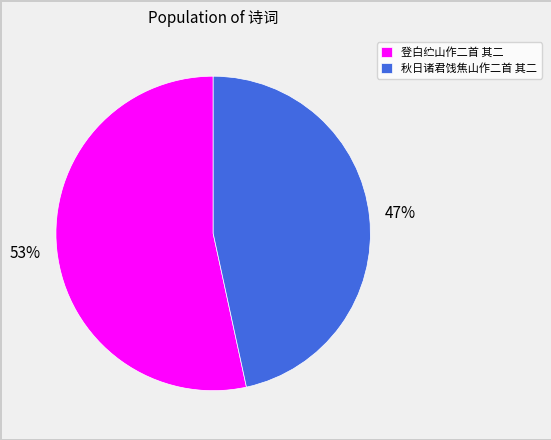

To the nearest percent, what is the combined percentage of 秋日诸君饯焦山作二首 其二 and 登白纻山作二首 其二?

100%